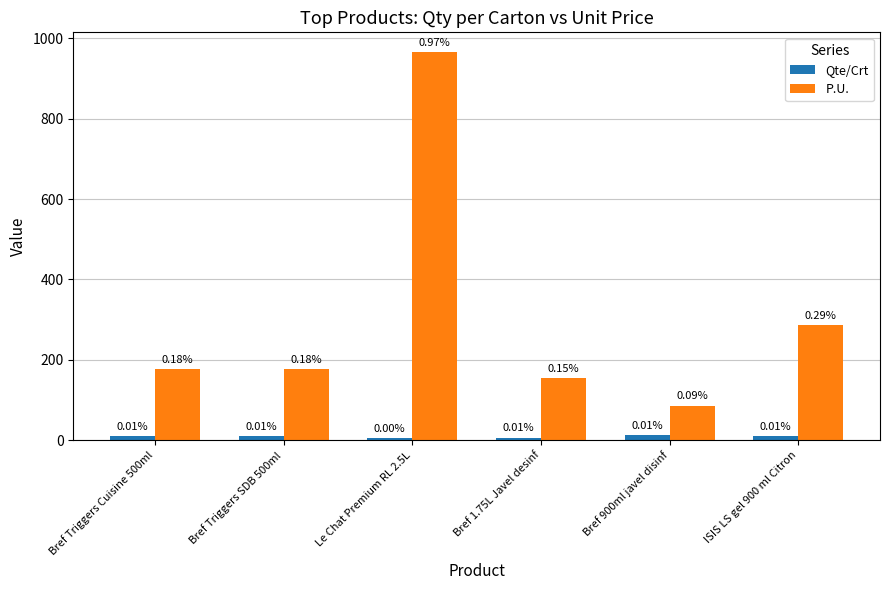

What are all the series names shown in the legend?

Qte/Crt, P.U.